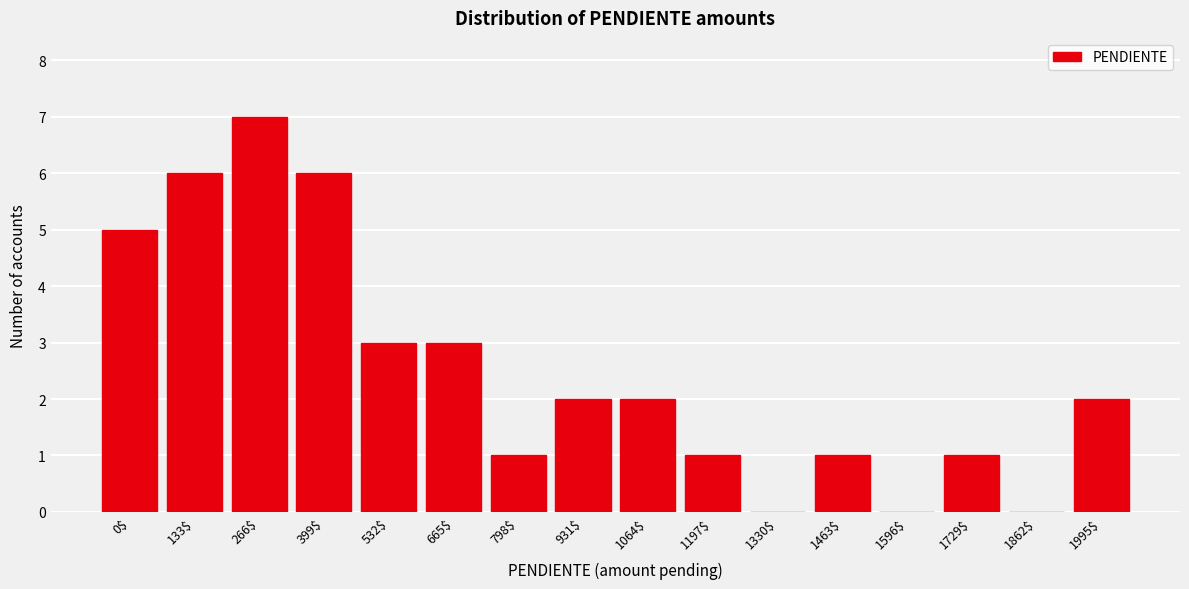

Which category has the highest value across all series?

266$